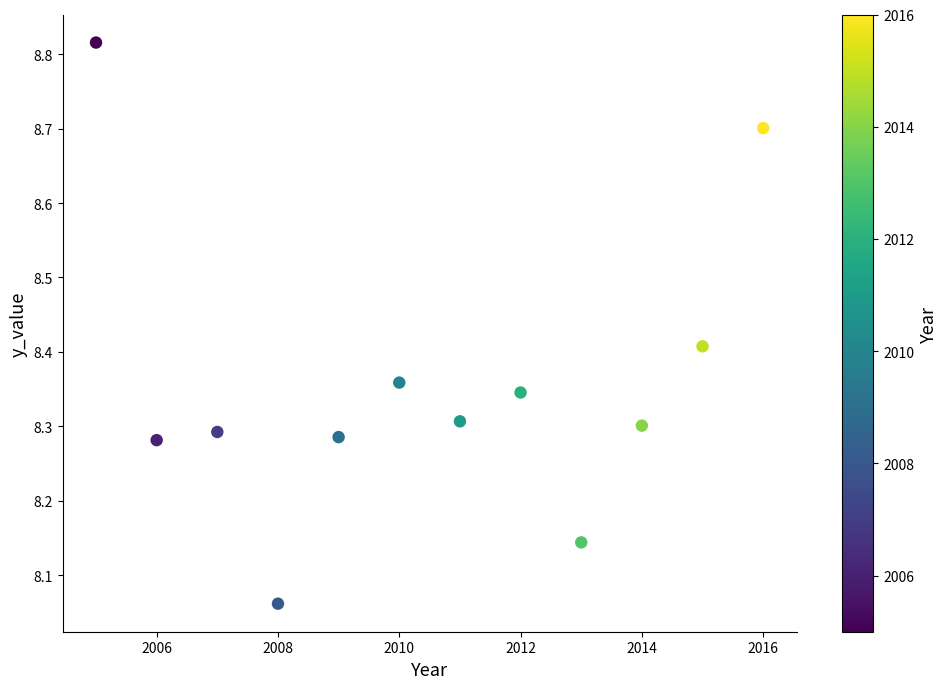

What is the range of Y values (max minus min)?

0.8